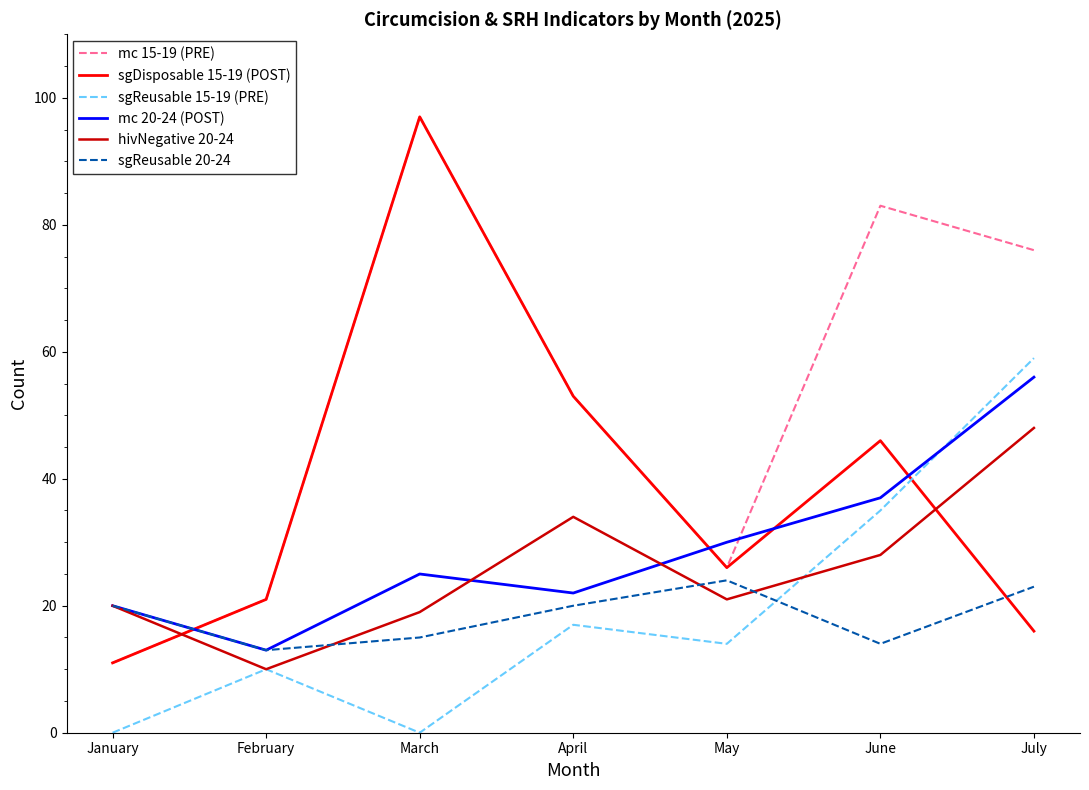

Reading left to right, list all the values displayed in this chart.

mc 15-19 (PRE): 11	21	97	53	26	83	76
sgDisposable 15-19 (POST): 11	21	97	53	26	46	16
sgReusable 15-19 (PRE): 0	10	0	17	14	35	59
mc 20-24 (POST): 20	13	25	22	30	37	56
hivNegative 20-24: 20	10	19	34	21	28	48
sgReusable 20-24: 20	13	15	20	24	14	23